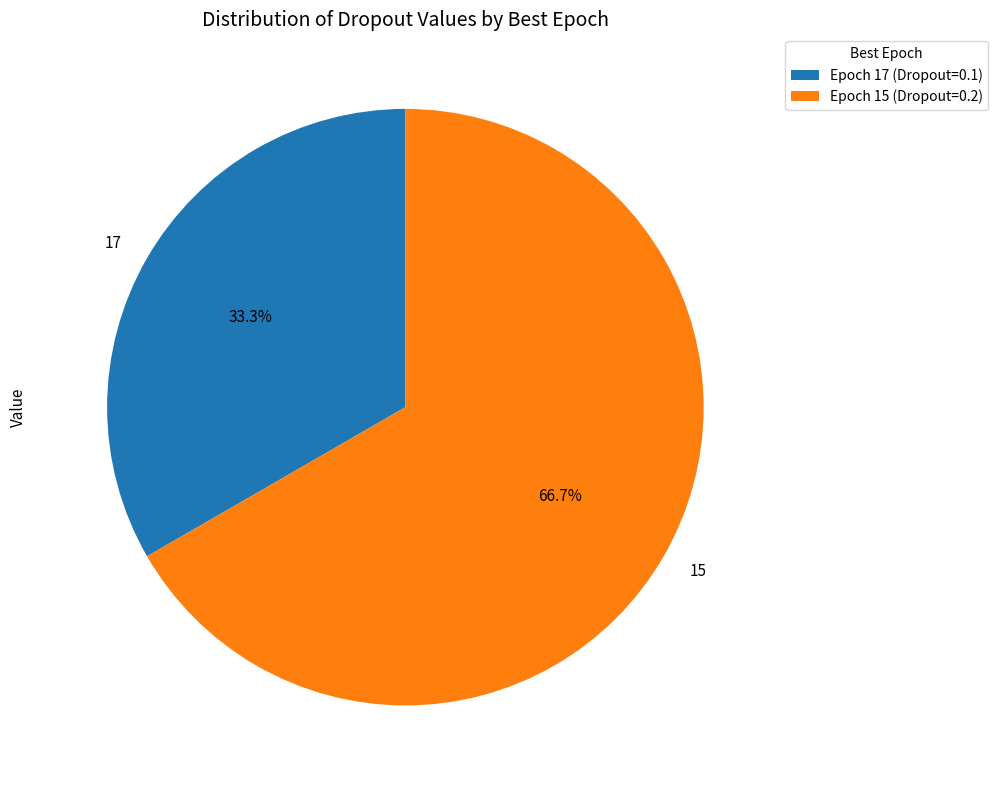

How many slices are in this pie chart?

2